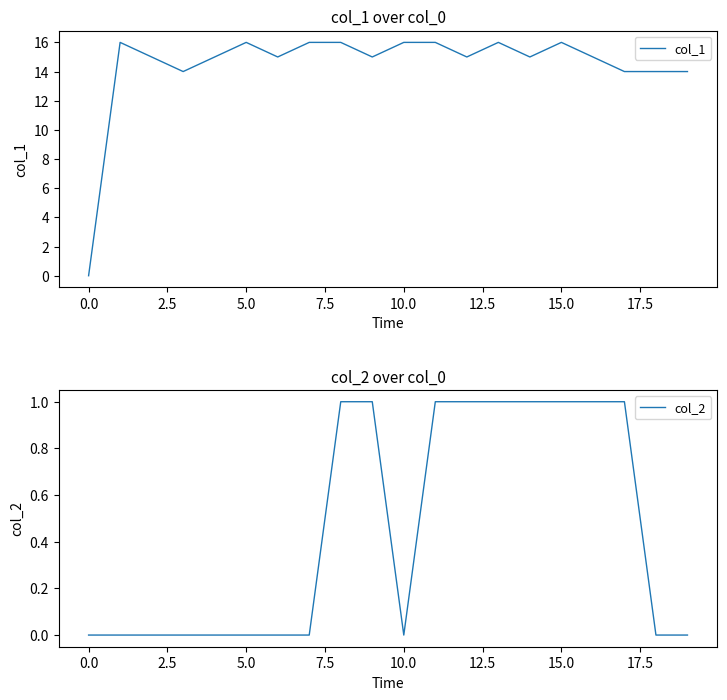

What is the maximum value for col_1?

16